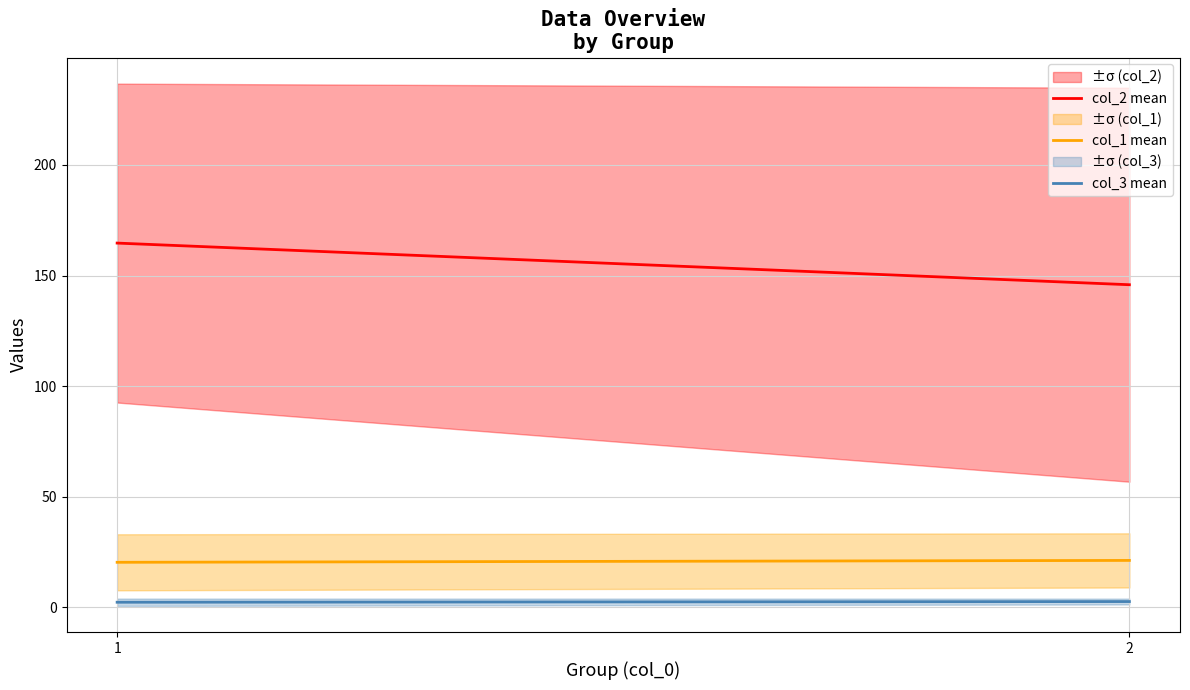

What is the difference between the maximum and minimum values in the col_1 mean series?

0.9